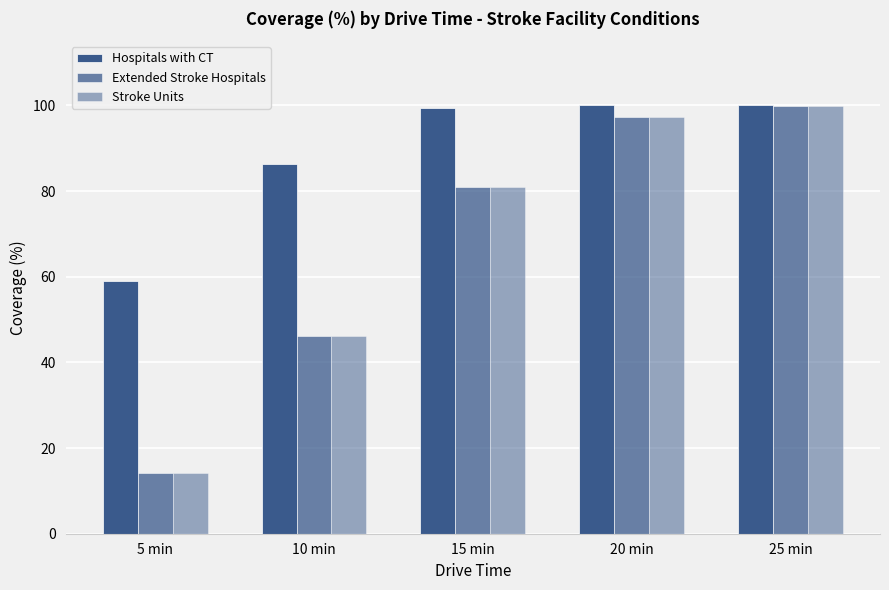

At which category is the sum across all series the highest?

25 min